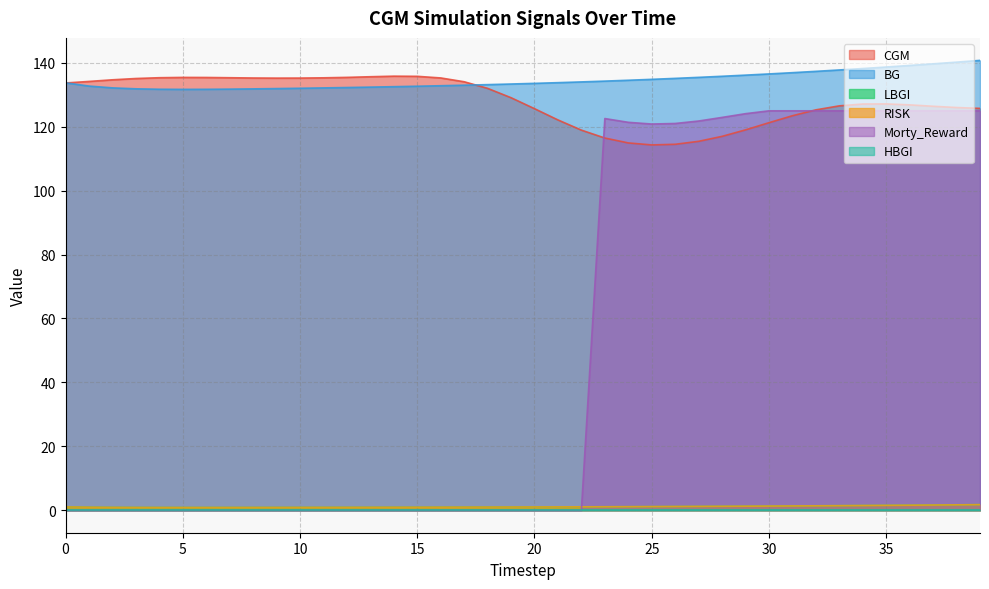

Where do CGM and Morty_Reward first cross each other?

22 and 23